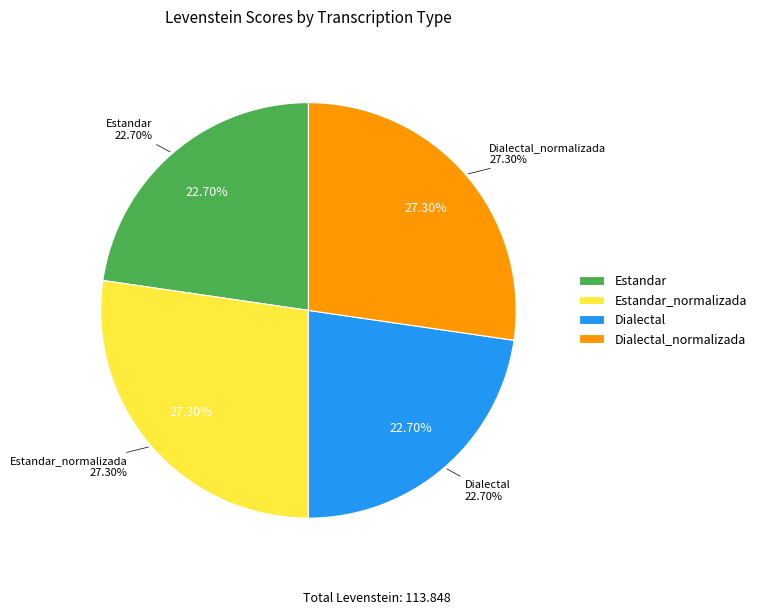

Count the number of slices in the pie.

4